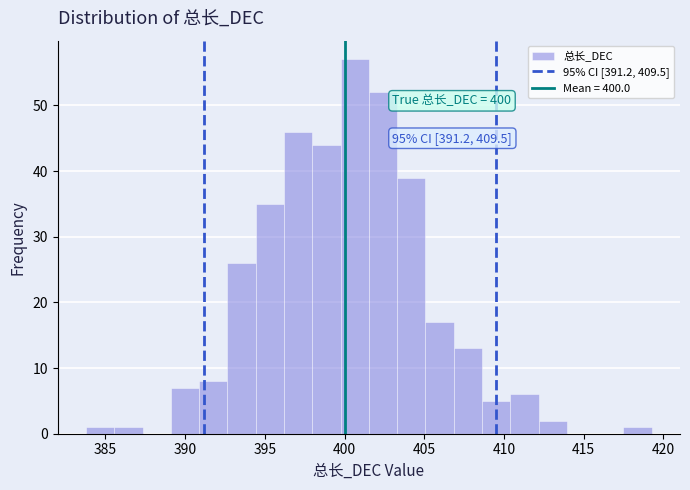

Read against the x-axis, roughly where is the centre of the tallest bar?

400.5